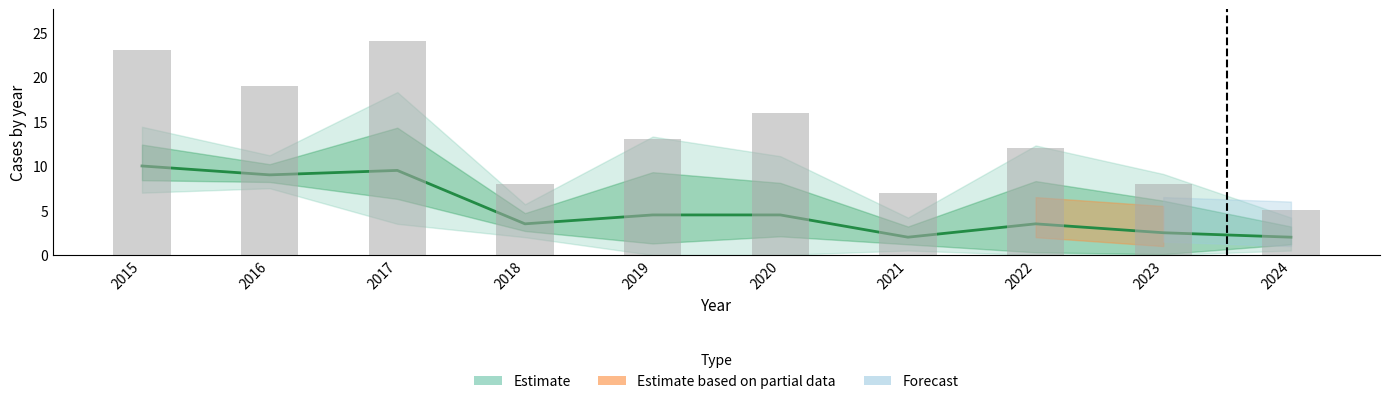

Count the number of categories in the chart.

10